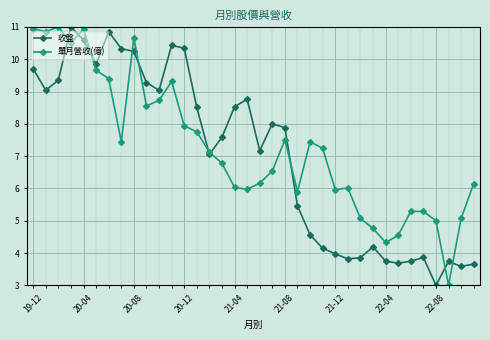

What is the value of the 單月營收(億) point at the 7th from the left?

9.4